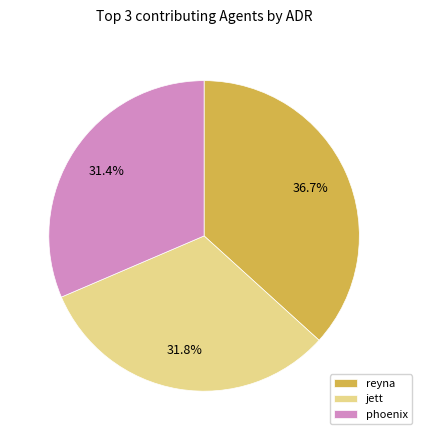

Combined, what portion of the pie is reyna and phoenix?

68.2%